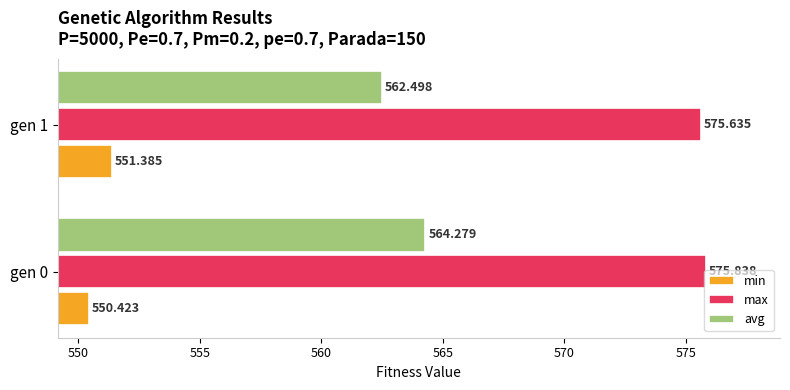

Which series has the largest range (max minus min)?

avg